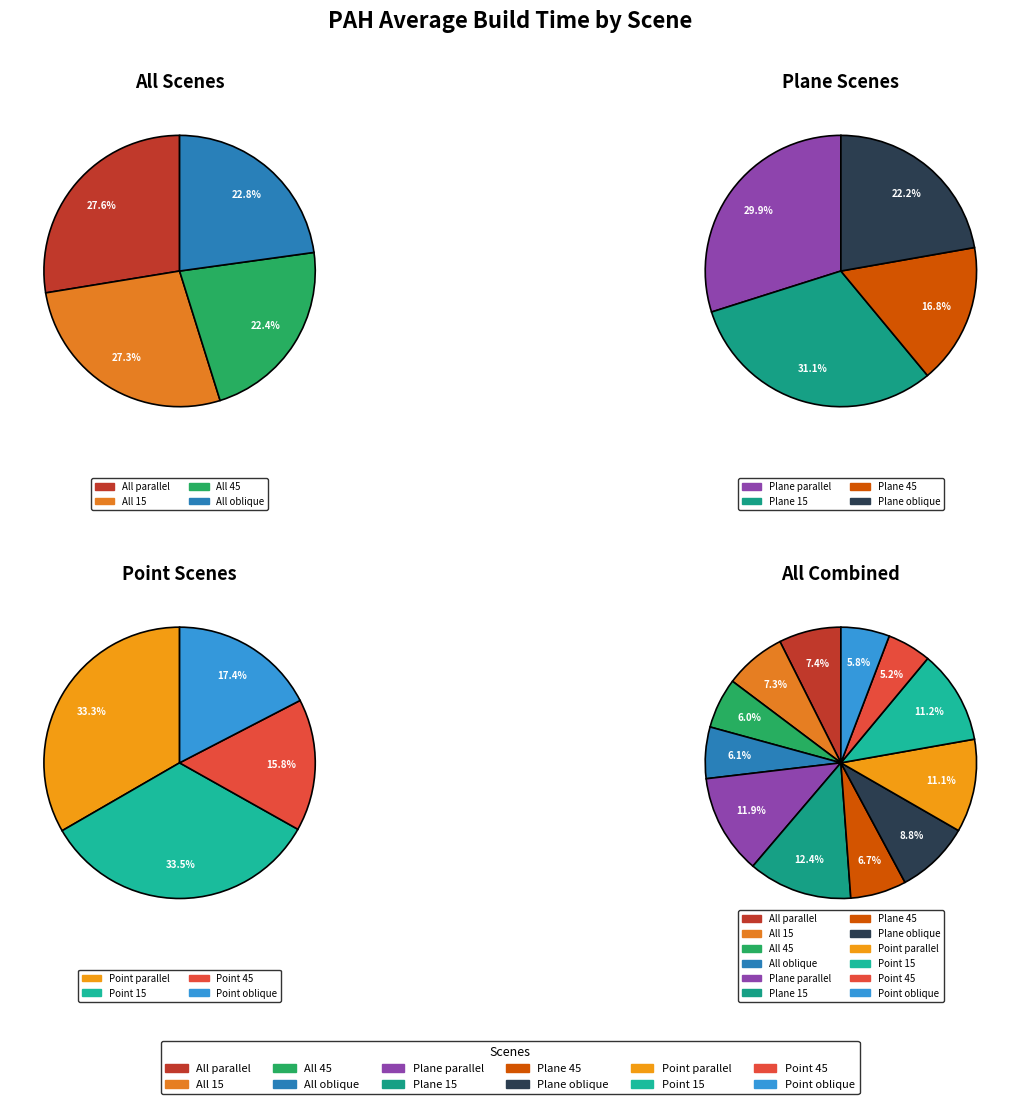

To the nearest percent, what is the difference between the Point parallel and All 45 slice percentages?

5%